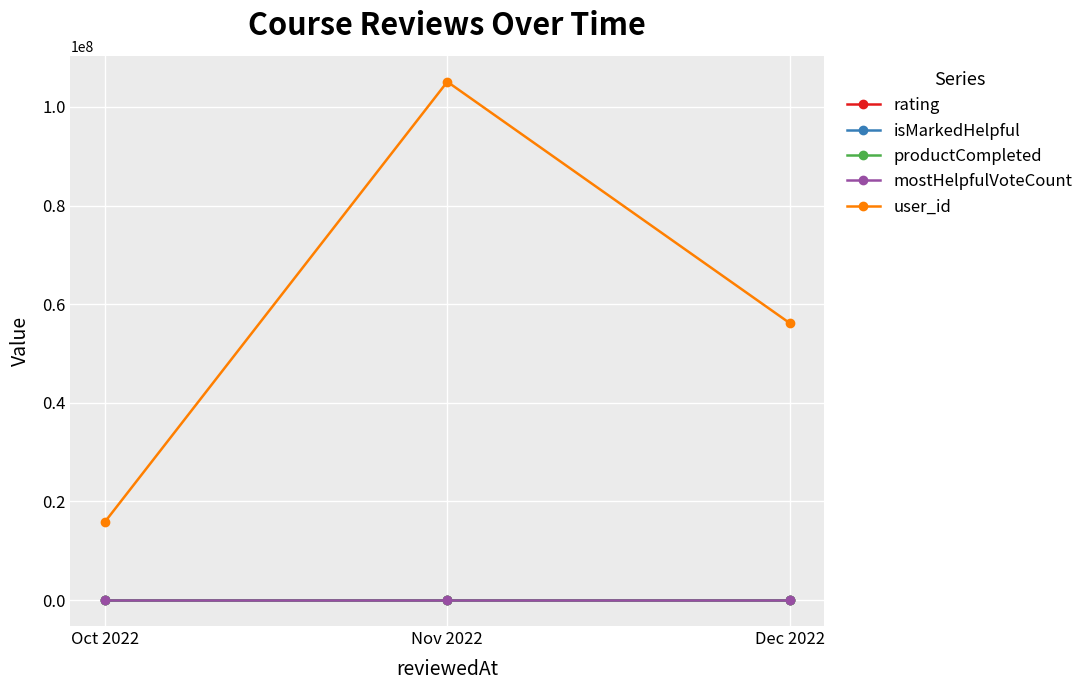

Is this an area chart (filled region under the line)?

No